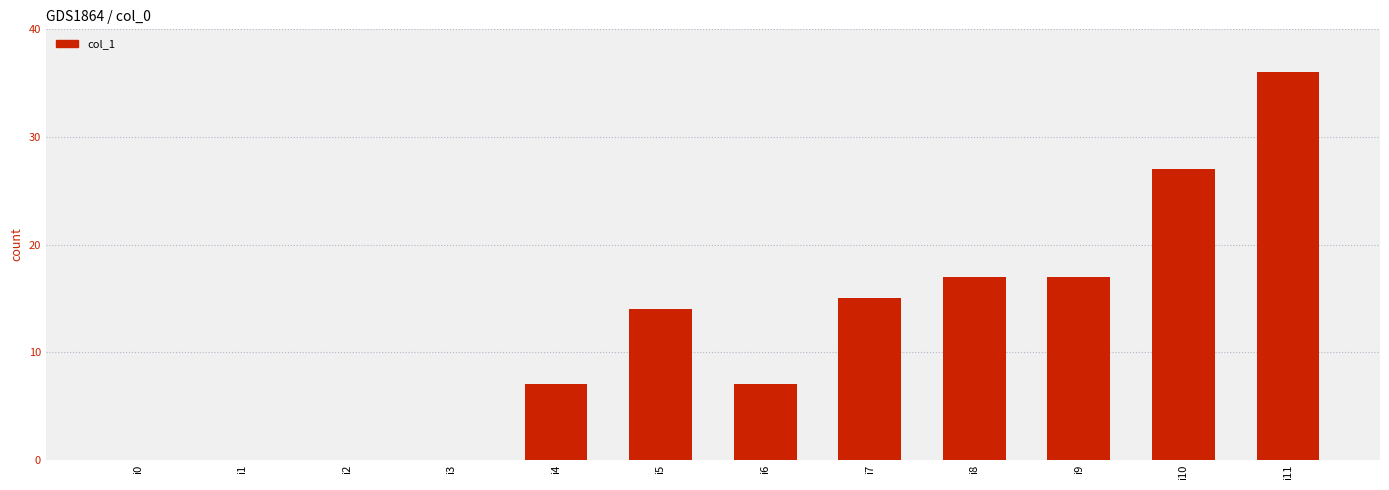

Count the number of data series in this chart.

1